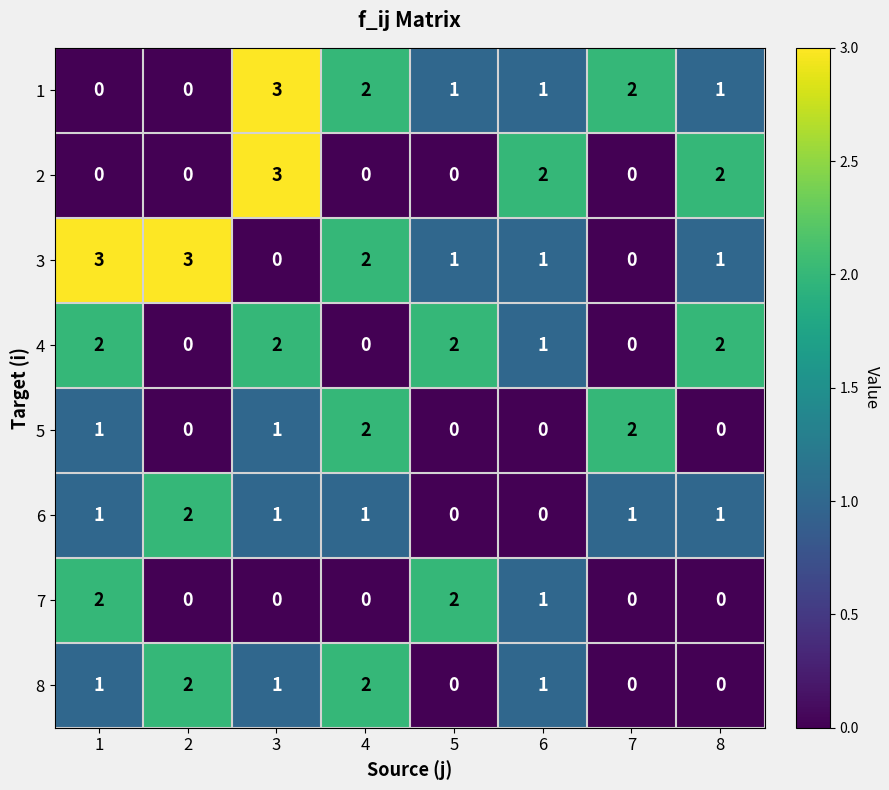

What is the difference between the maximum and second lowest values in the 3 series?

3